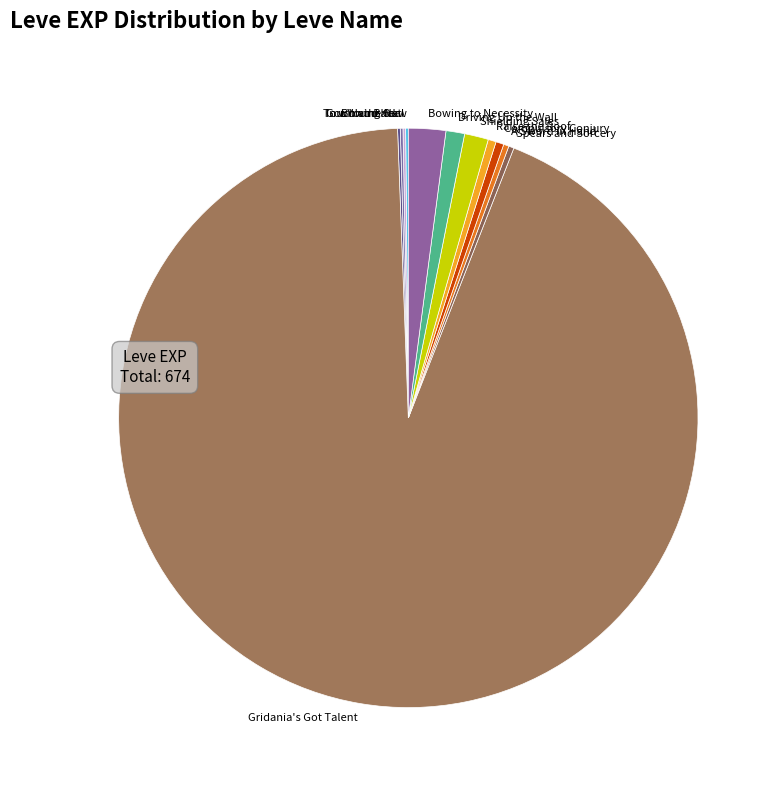

Approximately how many times larger is the value at A Sword in Hand compared to Compulsory Conjury?

0.7